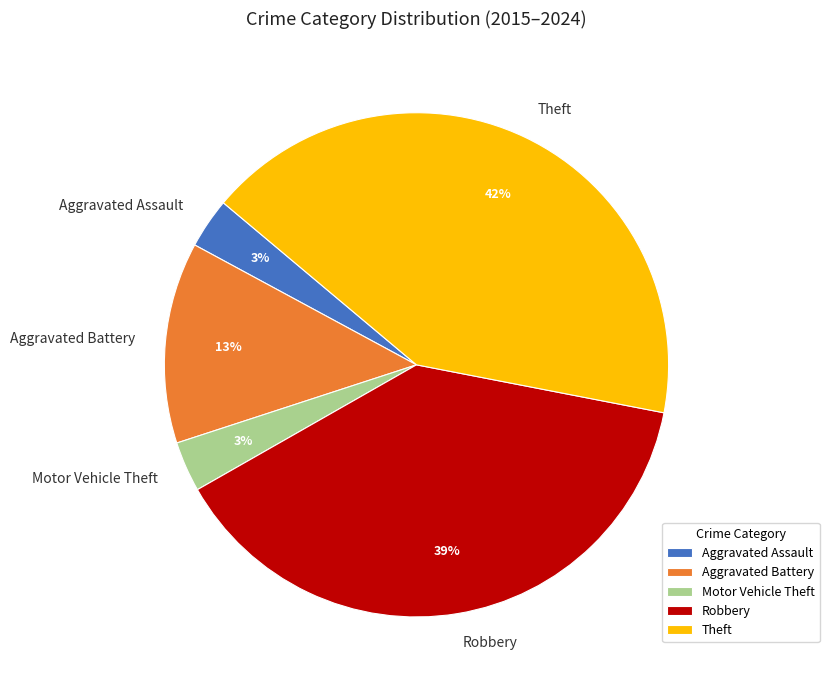

True or false: Robbery accounts for 45% of the total.

False